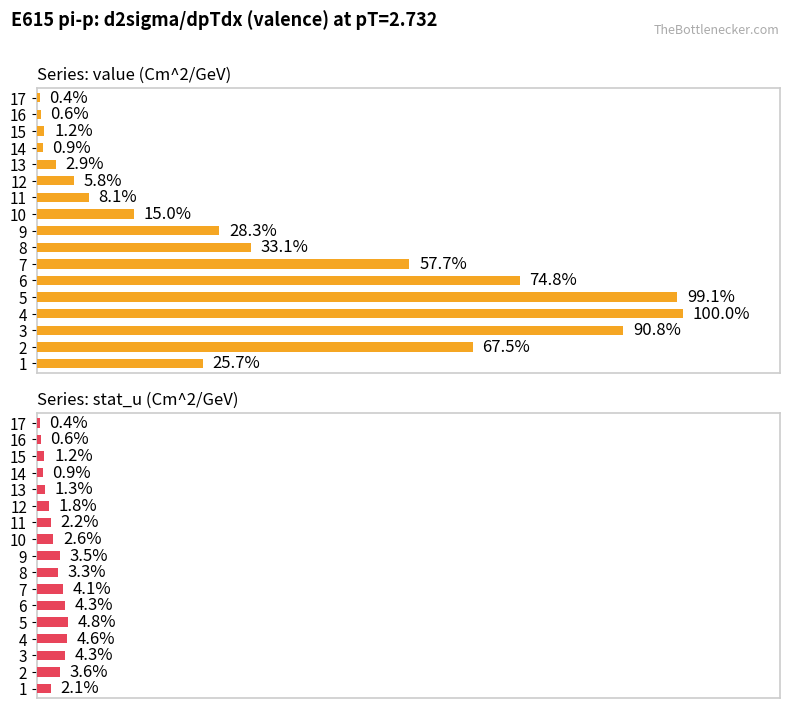

What is the maximum value for value (Cm^2/GeV)?

100.0